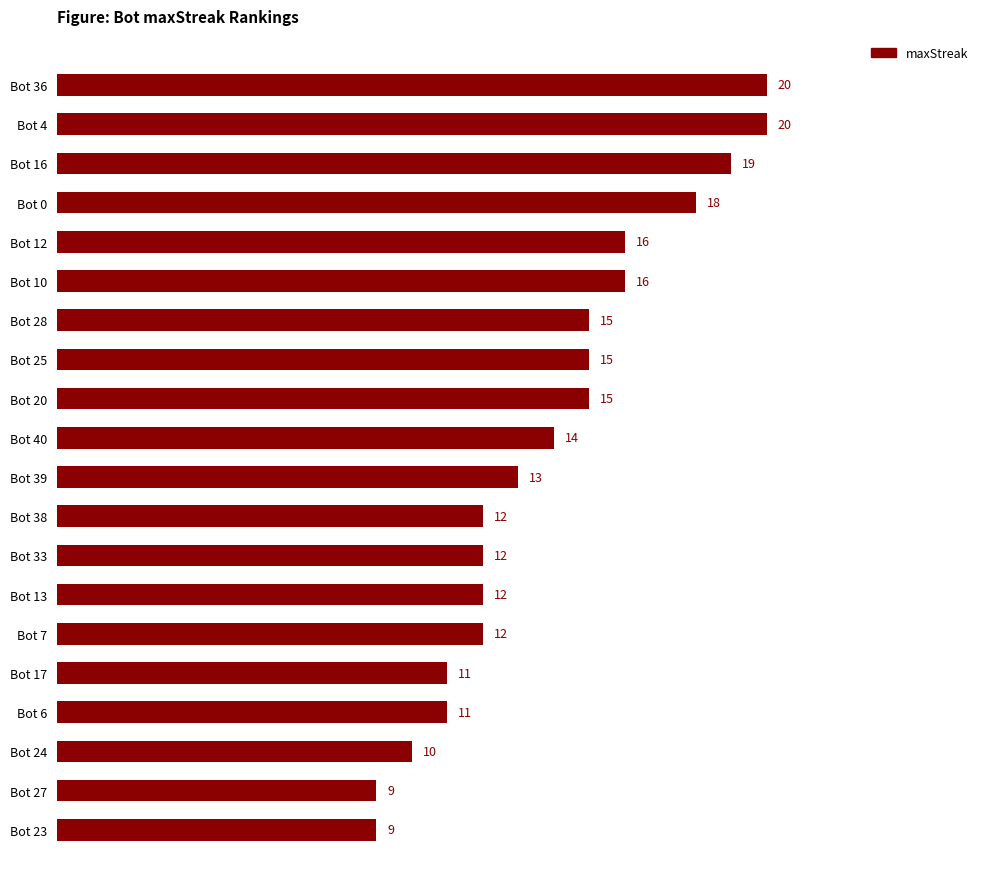

What is the sum of all values?

279